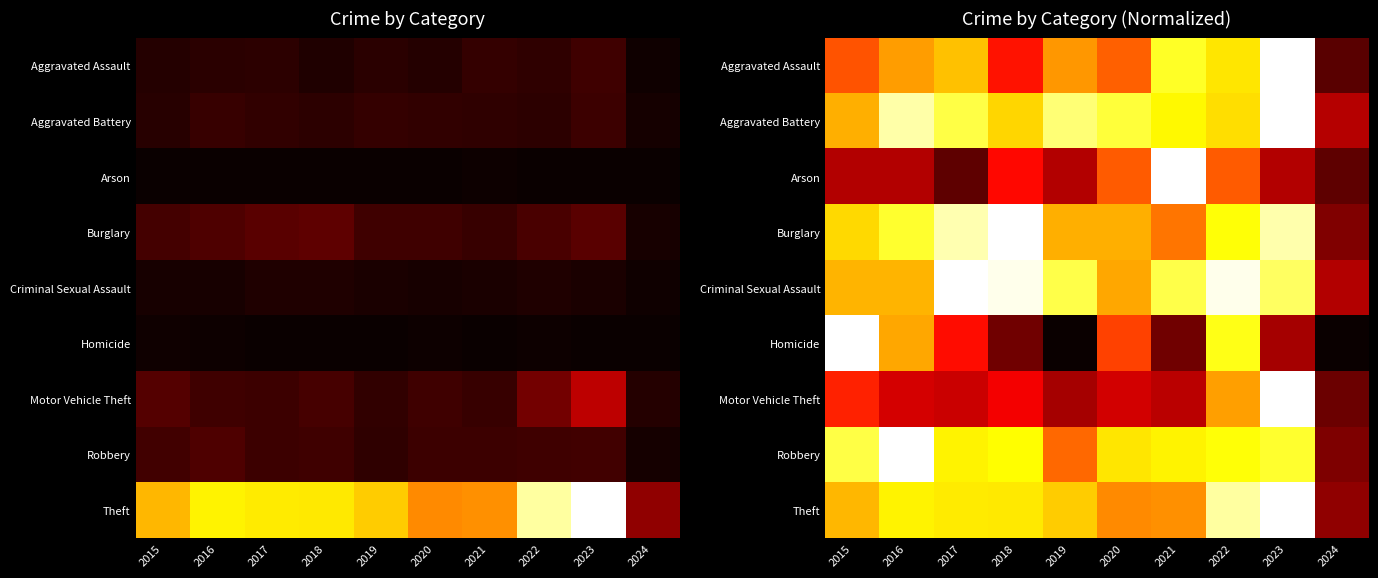

At how many categories does at least one series exceed 0?

10